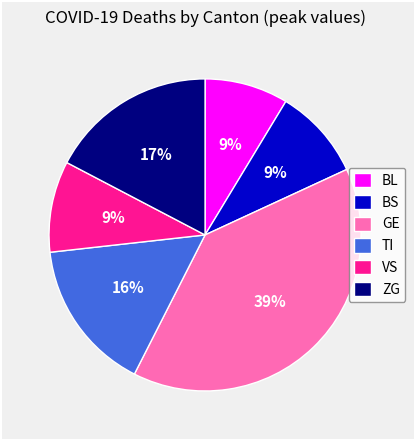

The TI slice represents 3% of the pie. True or false?

False